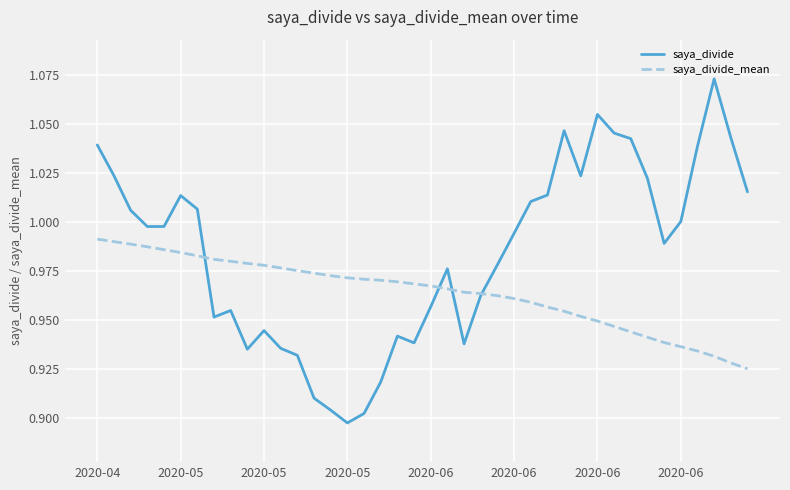

Which series has the largest total across all categories?

saya_divide